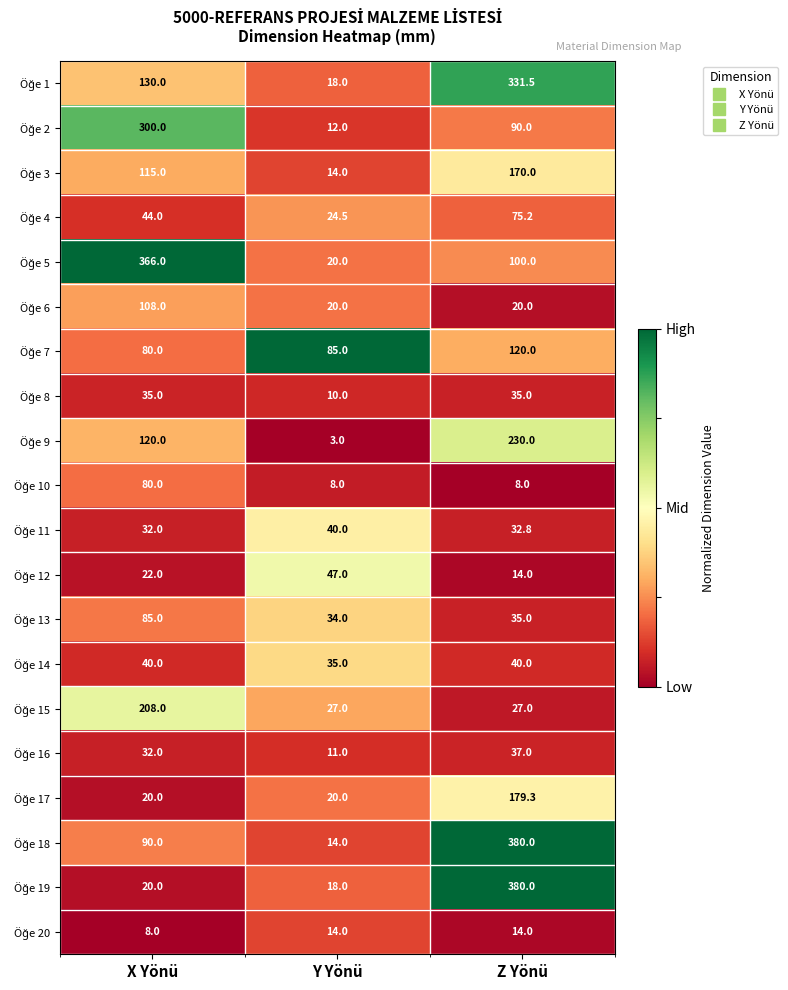

What is the difference between the highest and lowest values at Z Yönü?

372.0